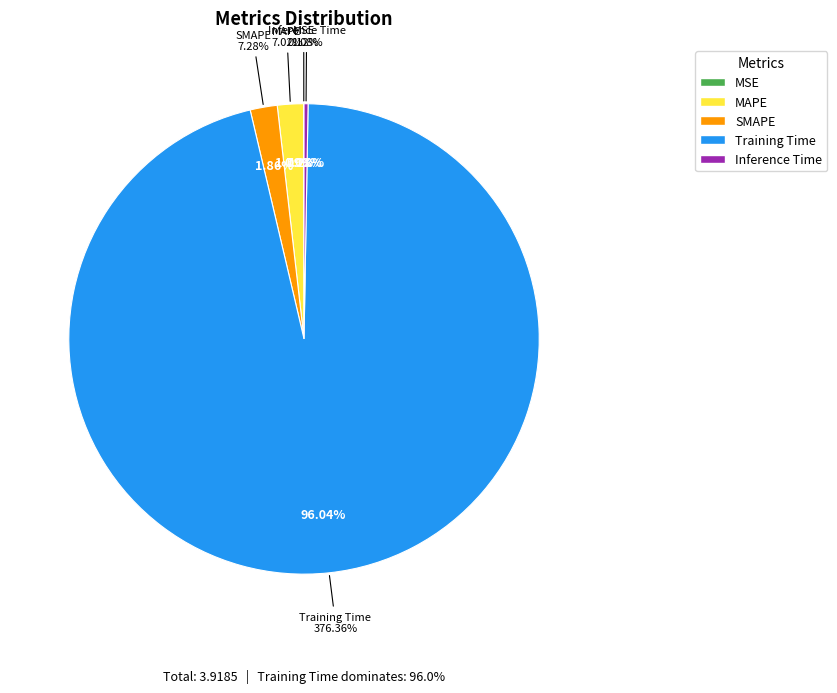

How many segments does this pie chart have?

5